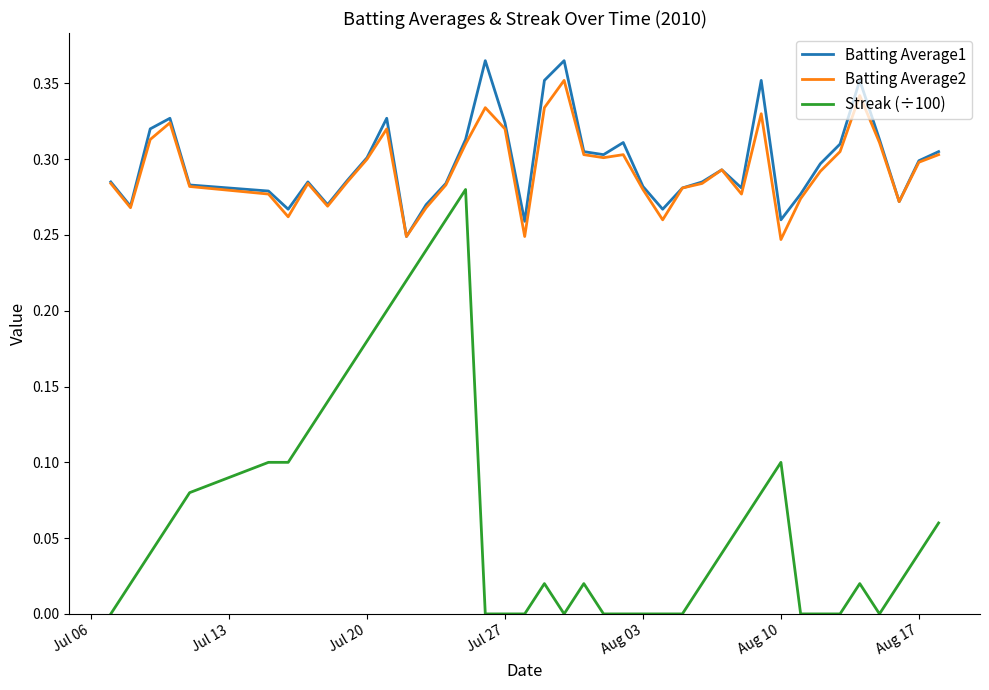

True or false: Batting Average2 and Streak (÷100) cross at least once.

False